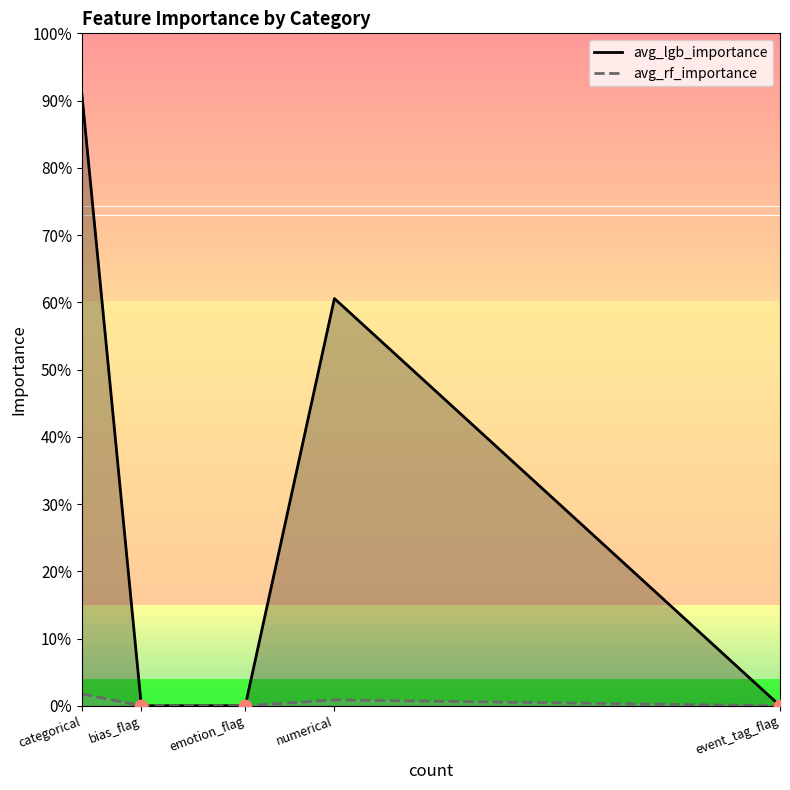

What is the label of the 3rd point from the left?

emotion_flag